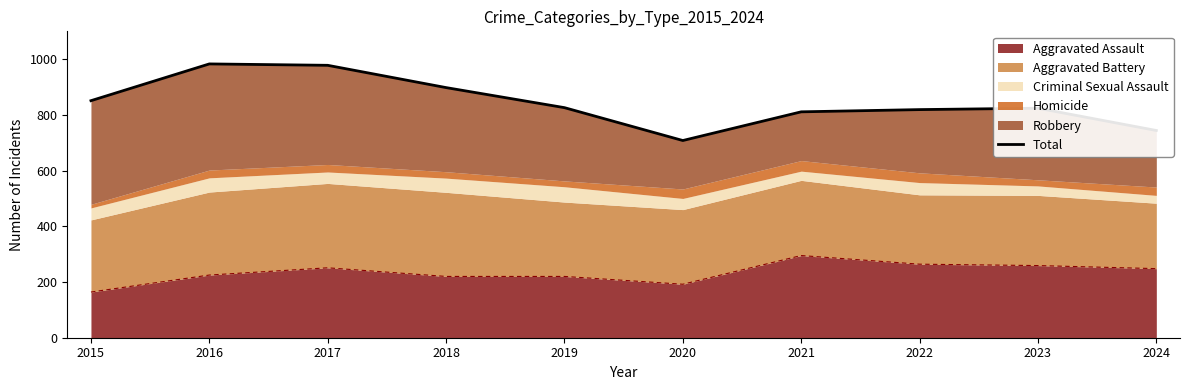

Does the chart have visible grid lines?

No